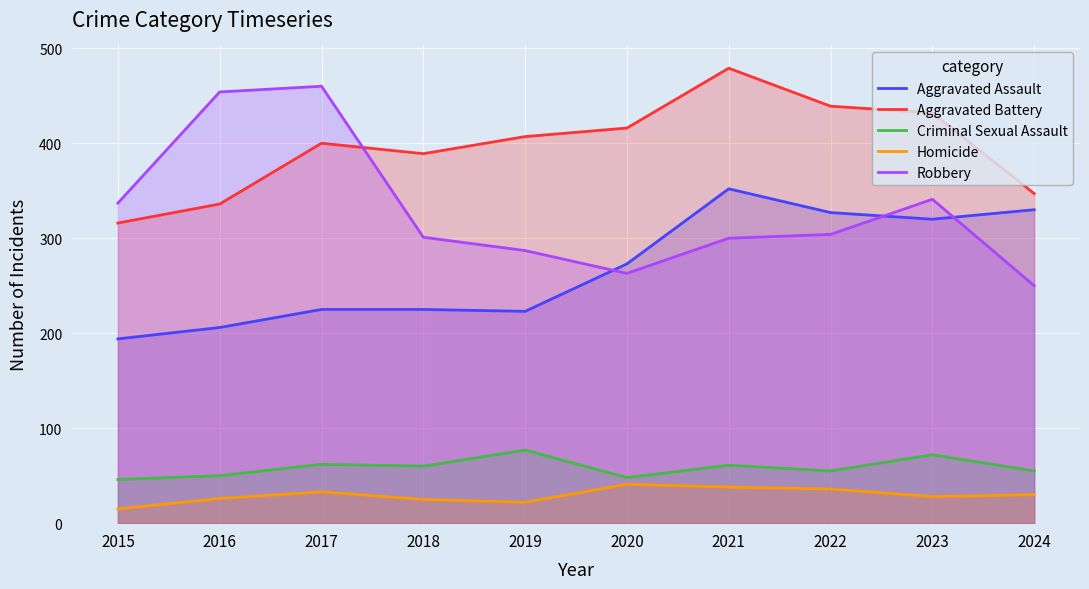

True or false: Aggravated Assault and Criminal Sexual Assault cross at least once.

False